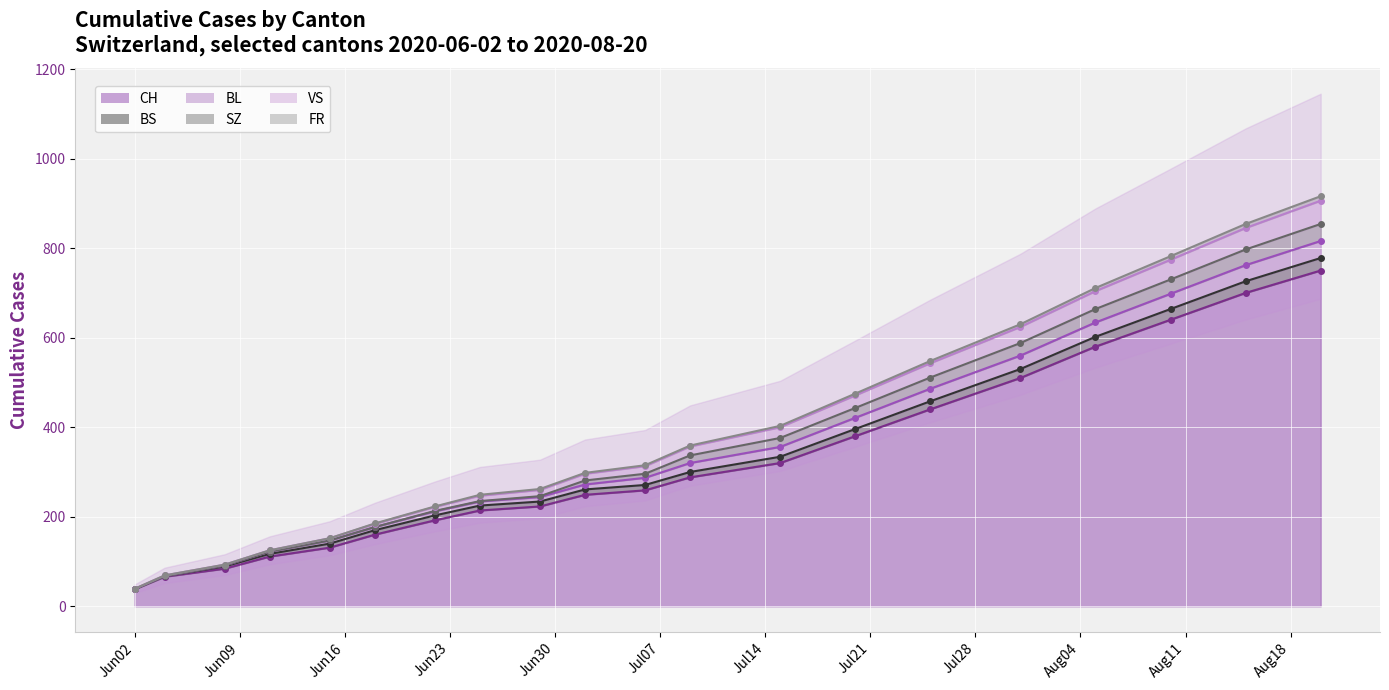

Does the chart display data point markers on the line(s)?

Yes